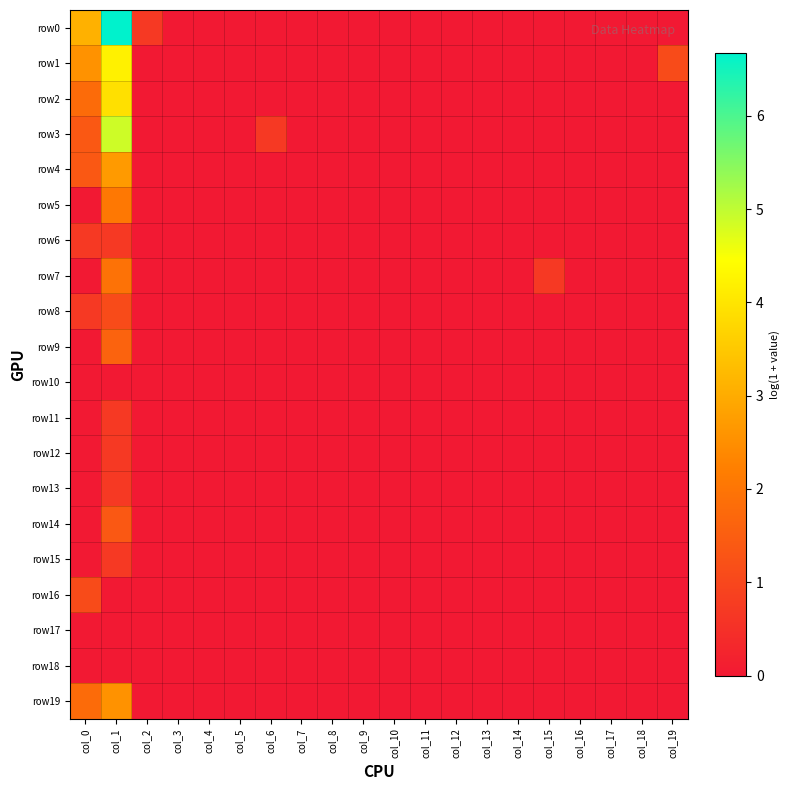

Between col_0 and col_13, which series saw the biggest shift?

row0